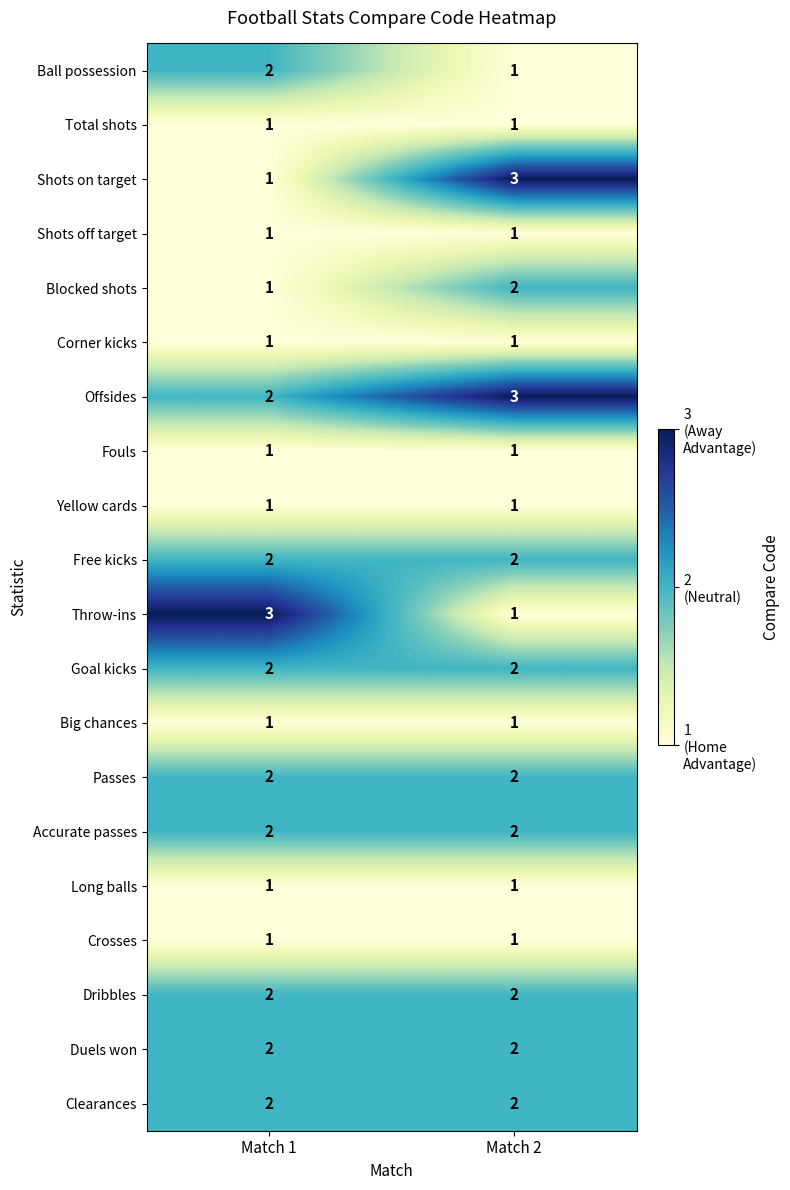

At which category is the sum across all series the highest?

Match 2